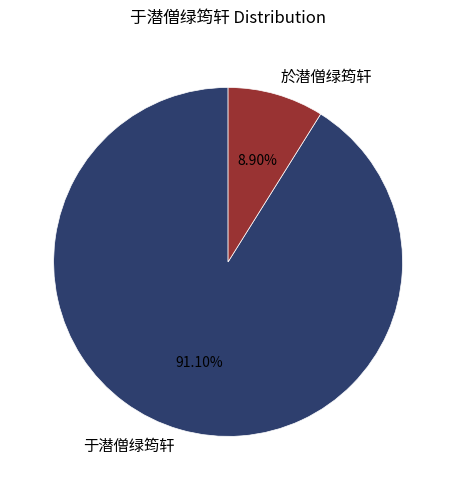

To the nearest percent, what is the difference between the 于潜僧绿筠轩 and 於潜僧绿筠轩 slice percentages?

82%